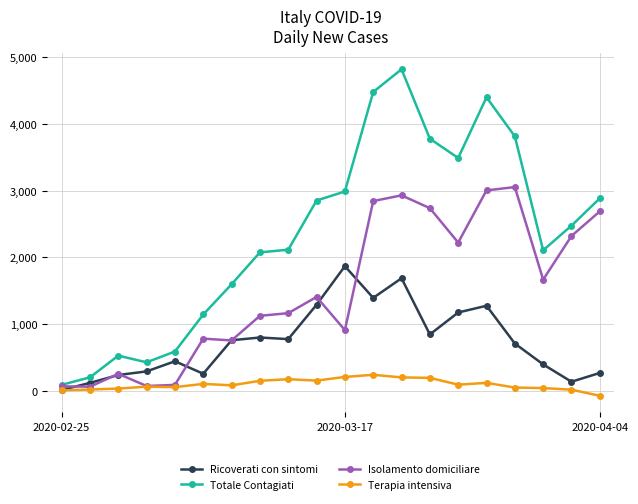

Which series has the widest spread of values?

Totale Contagiati